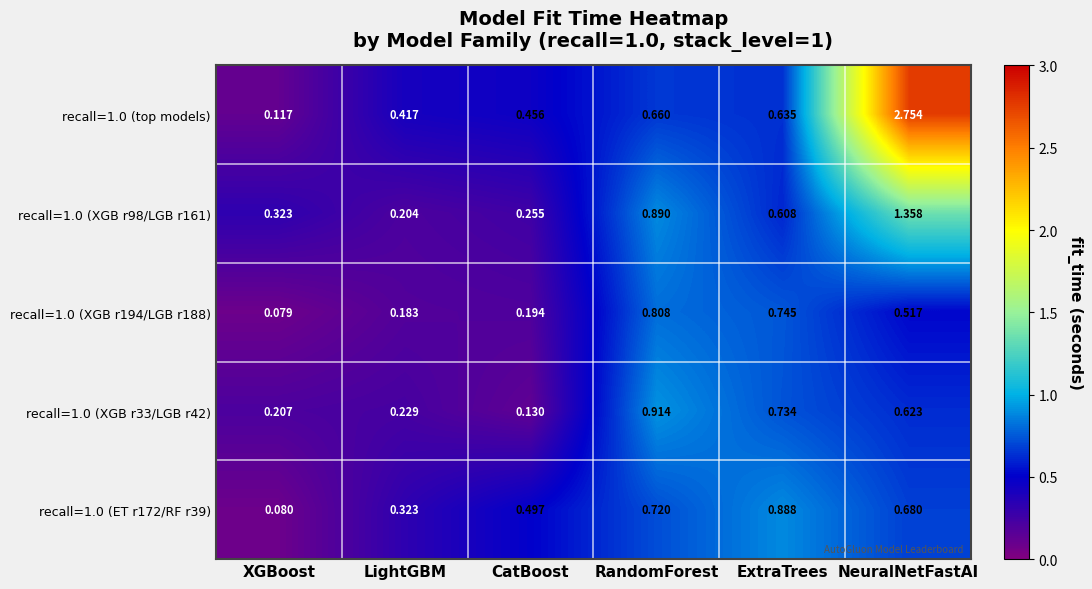

Rank the categories by recall=1.0 (top models) value from highest to lowest.

NeuralNetFastAI, RandomForest, ExtraTrees, CatBoost, LightGBM, XGBoost